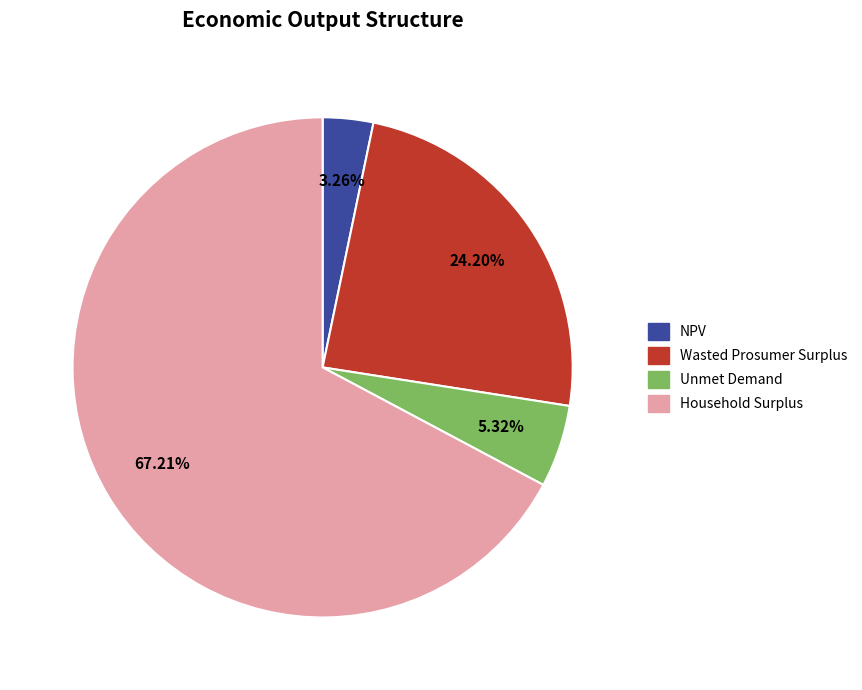

Is there any slice that represents more than half of the pie?

Yes